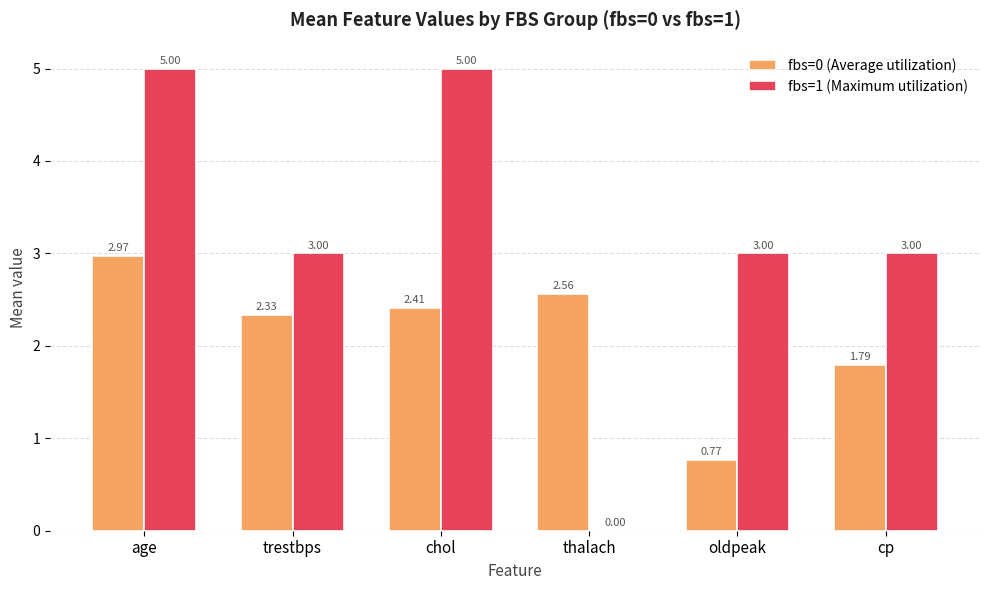

How many fbs=1 (Maximum utilization) values are between 3 and 5?

5